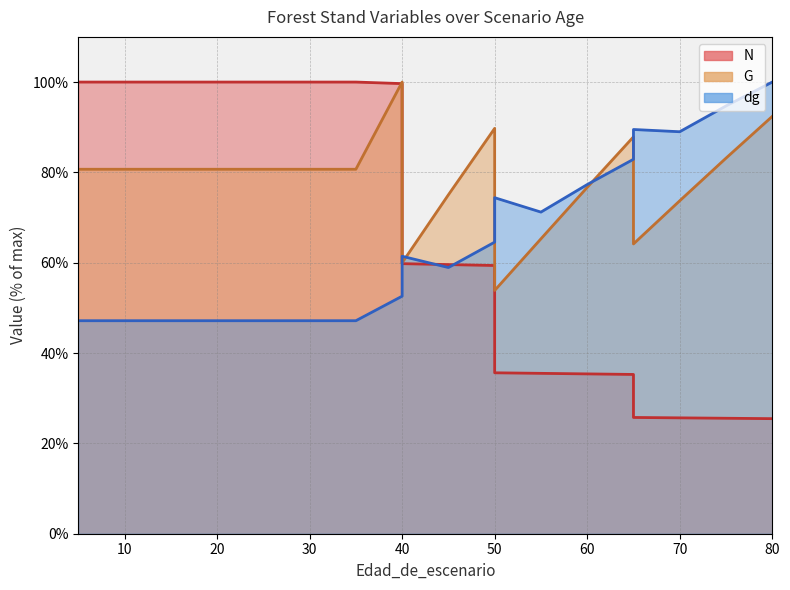

Rank the series at 30 from highest to lowest value.

N, G, dg